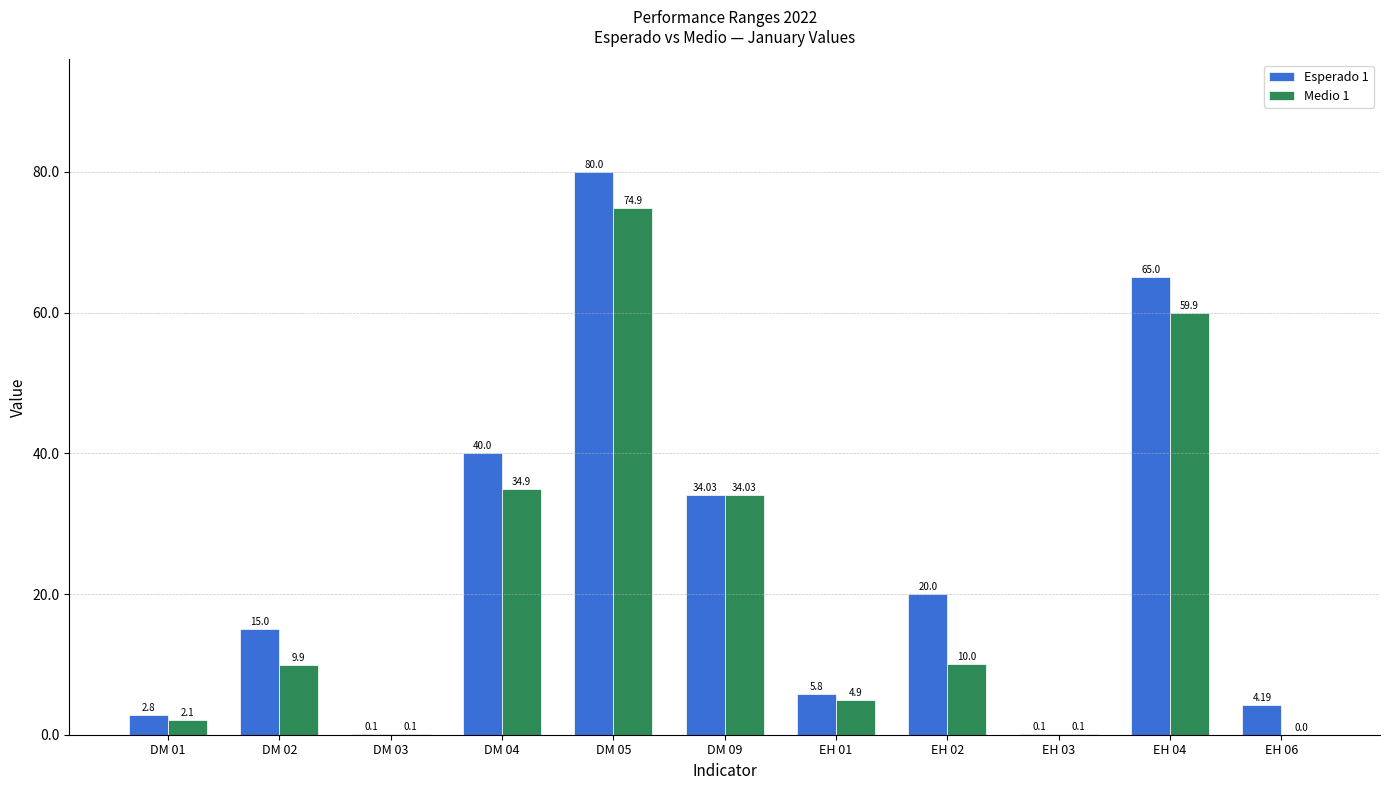

How many data points does each series have?

11